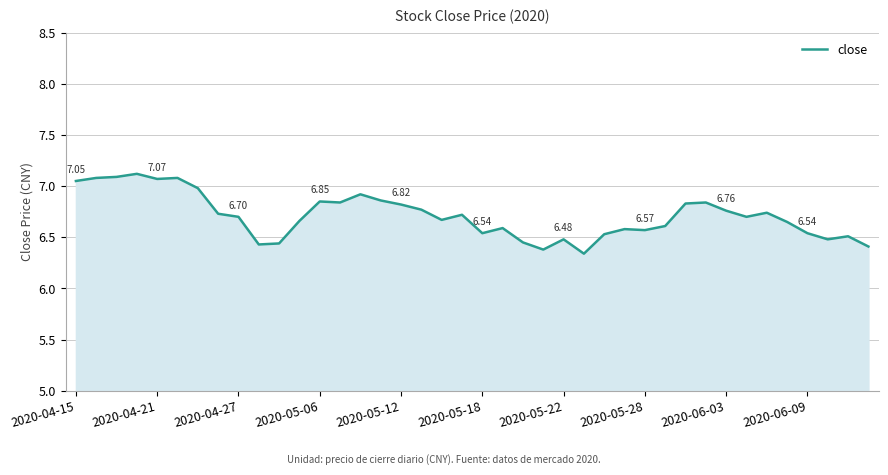

Is this an area chart (filled region under the line)?

Yes